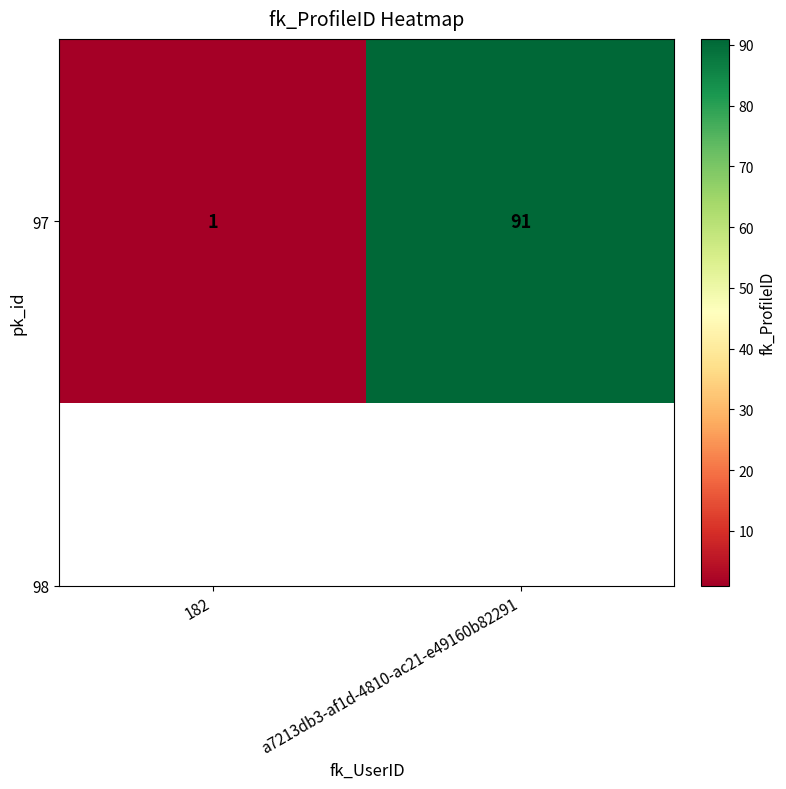

Is it true that the value at 182 is 0?

False